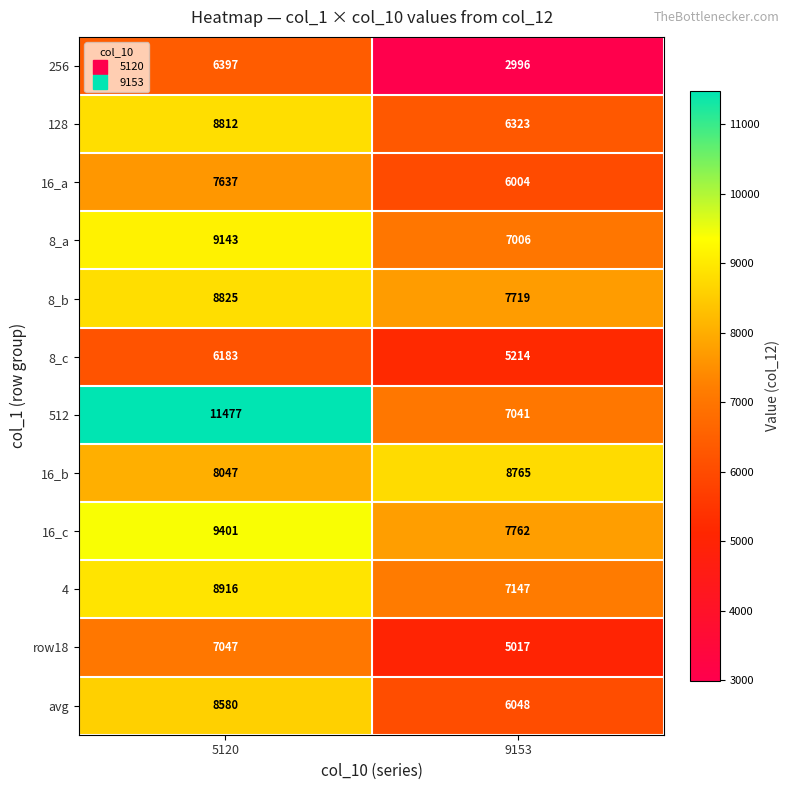

What is the total value across all series at 5120?

100465